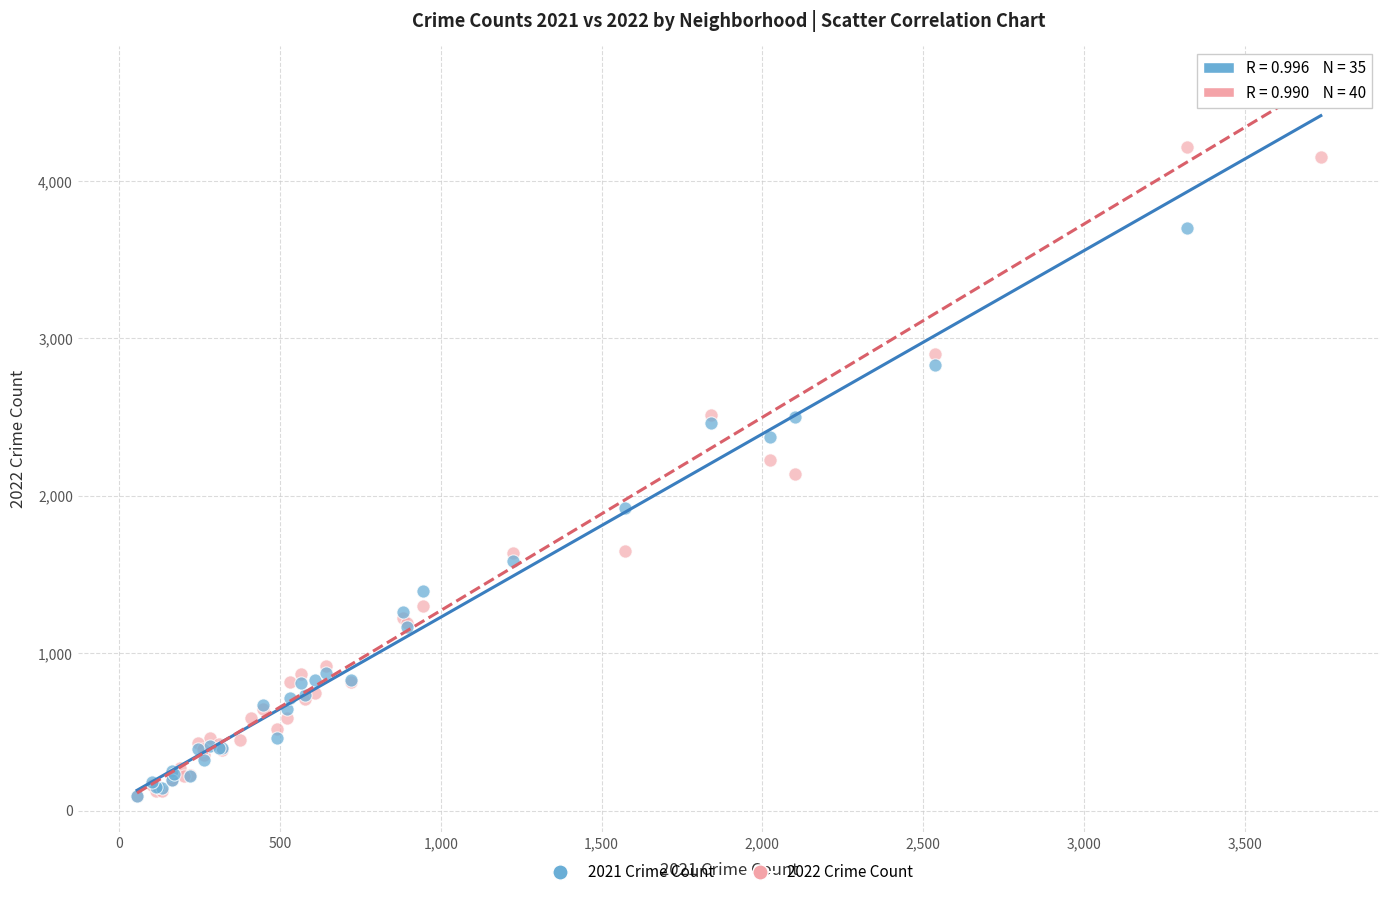

Which series reaches the maximum Y coordinate?

2021 Crime Count